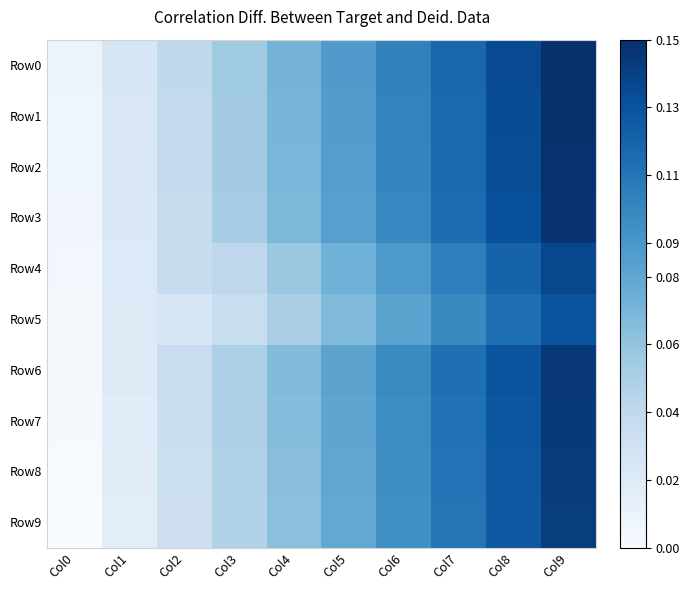

Reading right to left, list all the values displayed in this chart.

Row0: Col9=0.1	Col8=0.1	Col7=0.1	Col6=0.1	Col5=0.1	Col4=0.1	Col3=0.1	Col2=0.0	Col1=0.0	Col0=0.0
Row1: Col9=0.1	Col8=0.1	Col7=0.1	Col6=0.1	Col5=0.1	Col4=0.1	Col3=0.1	Col2=0.0	Col1=0.0	Col0=0.0
Row2: Col9=0.1	Col8=0.1	Col7=0.1	Col6=0.1	Col5=0.1	Col4=0.1	Col3=0.1	Col2=0.0	Col1=0.0	Col0=0.0
Row3: Col9=0.1	Col8=0.1	Col7=0.1	Col6=0.1	Col5=0.1	Col4=0.1	Col3=0.1	Col2=0.0	Col1=0.0	Col0=0.0
Row4: Col9=0.1	Col8=0.1	Col7=0.1	Col6=0.1	Col5=0.1	Col4=0.1	Col3=0.0	Col2=0.0	Col1=0.0	Col0=0.0
Row5: Col9=0.1	Col8=0.1	Col7=0.1	Col6=0.1	Col5=0.1	Col4=0.1	Col3=0.0	Col2=0.0	Col1=0.0	Col0=0.0
Row6: Col9=0.1	Col8=0.1	Col7=0.1	Col6=0.1	Col5=0.1	Col4=0.1	Col3=0.0	Col2=0.0	Col1=0.0	Col0=0.0
Row7: Col9=0.1	Col8=0.1	Col7=0.1	Col6=0.1	Col5=0.1	Col4=0.1	Col3=0.0	Col2=0.0	Col1=0.0	Col0=0.0
Row8: Col9=0.1	Col8=0.1	Col7=0.1	Col6=0.1	Col5=0.1	Col4=0.1	Col3=0.0	Col2=0.0	Col1=0.0	Col0=0.0
Row9: Col9=0.1	Col8=0.1	Col7=0.1	Col6=0.1	Col5=0.1	Col4=0.1	Col3=0.0	Col2=0.0	Col1=0.0	Col0=0.0